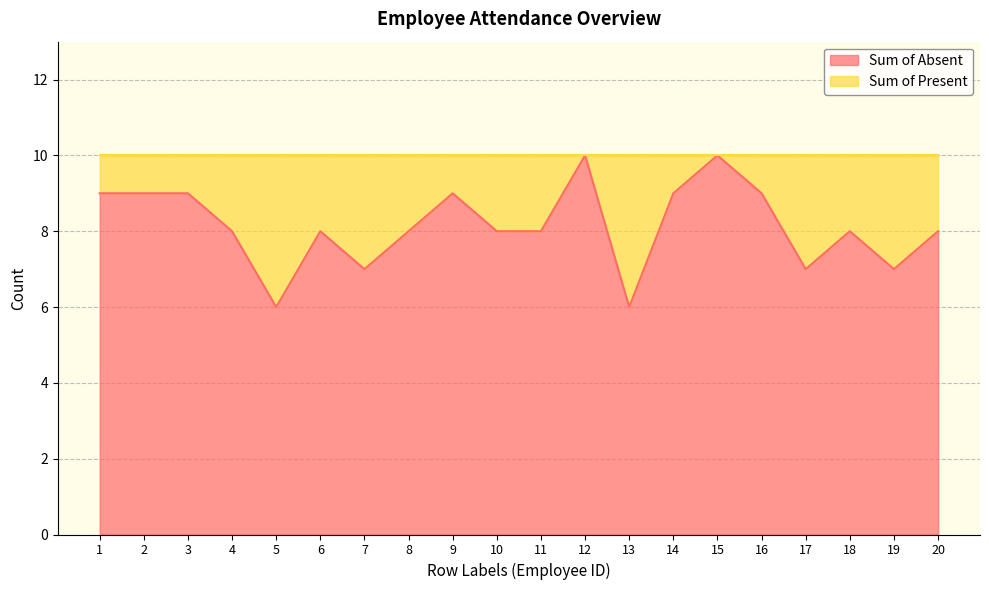

Which label corresponds to the largest value in the chart?

12